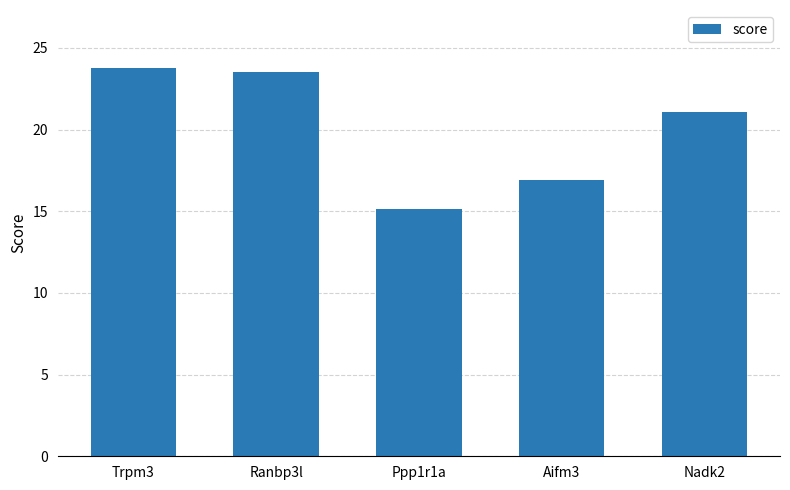

Read the value at Ranbp3l.

23.5